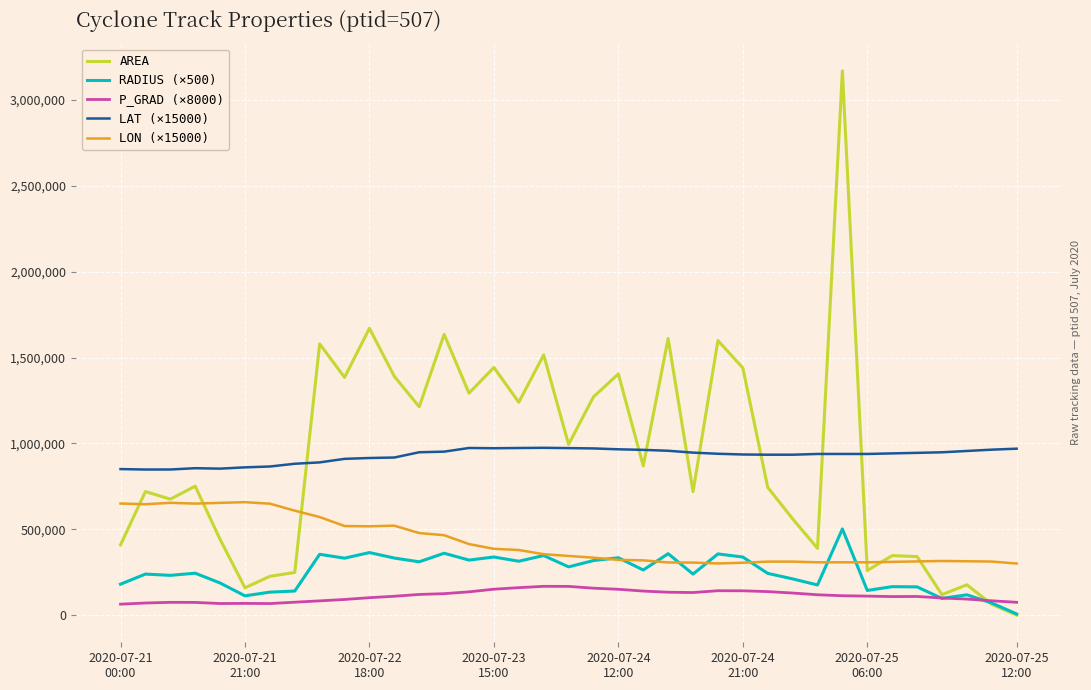

Does the chart have visible grid lines?

Yes